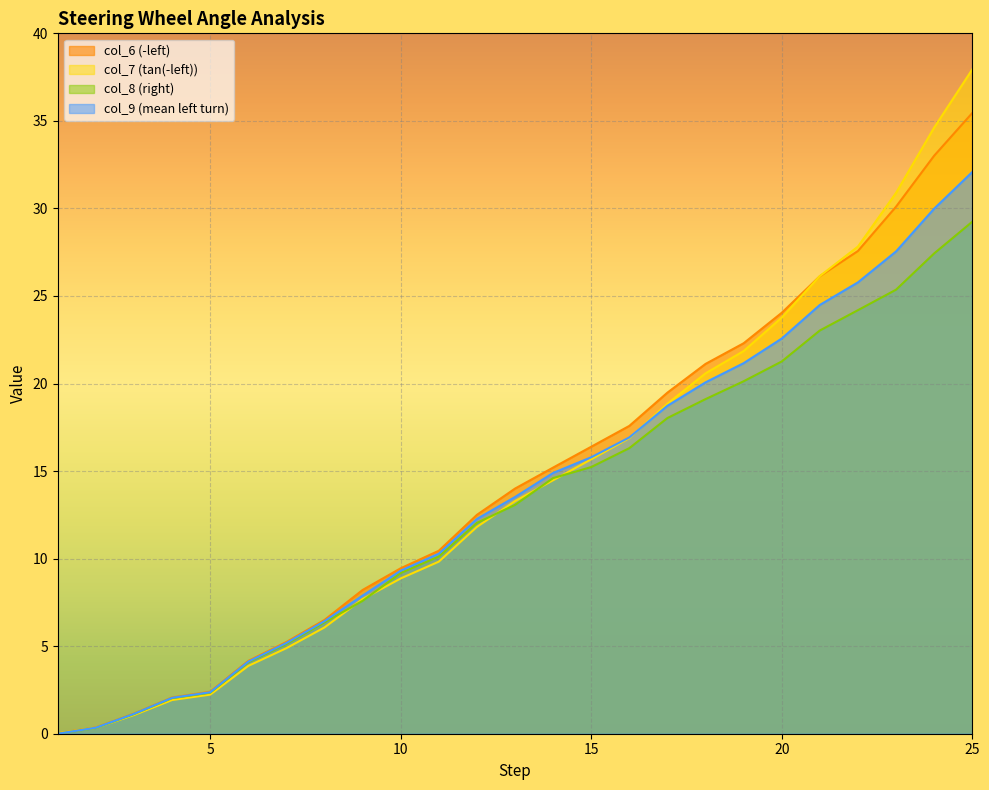

What is the total value across all series at 18?

80.9